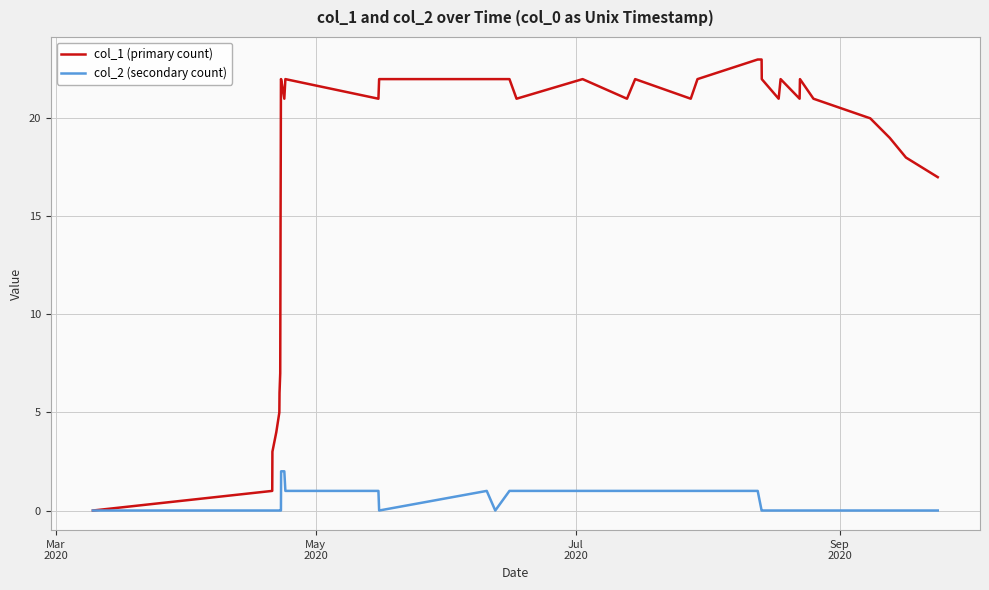

Is this an area chart (filled region under the line)?

No